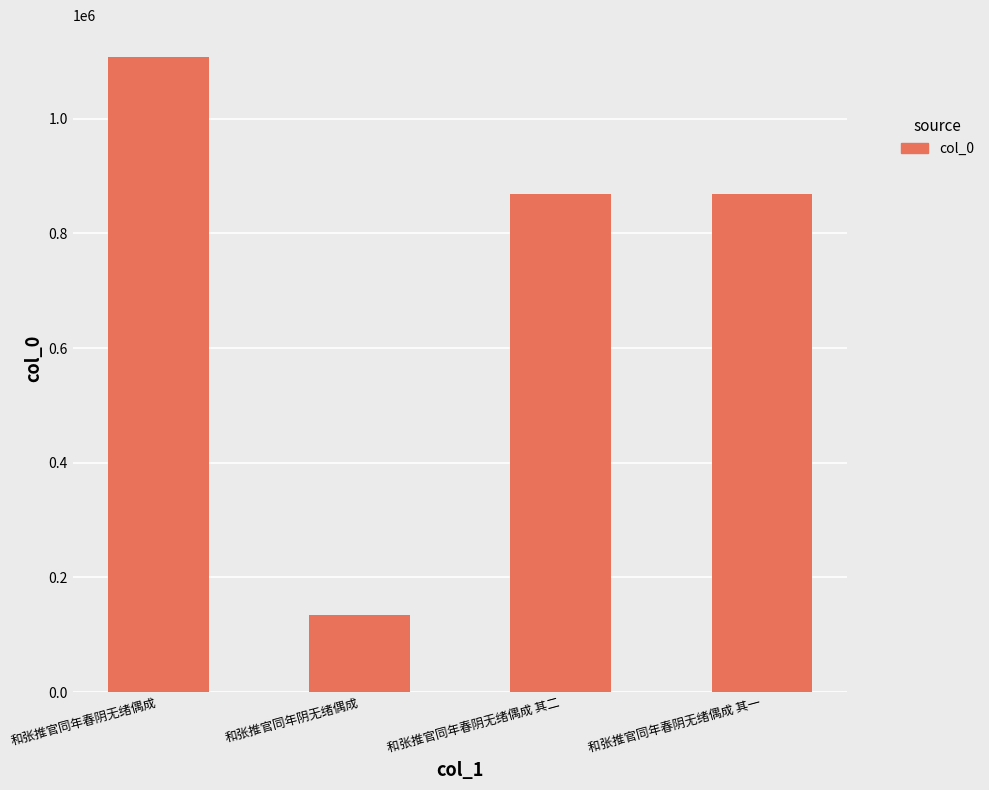

What is the label of the 2nd bar from the left?

和张推官同年阴无绪偶成